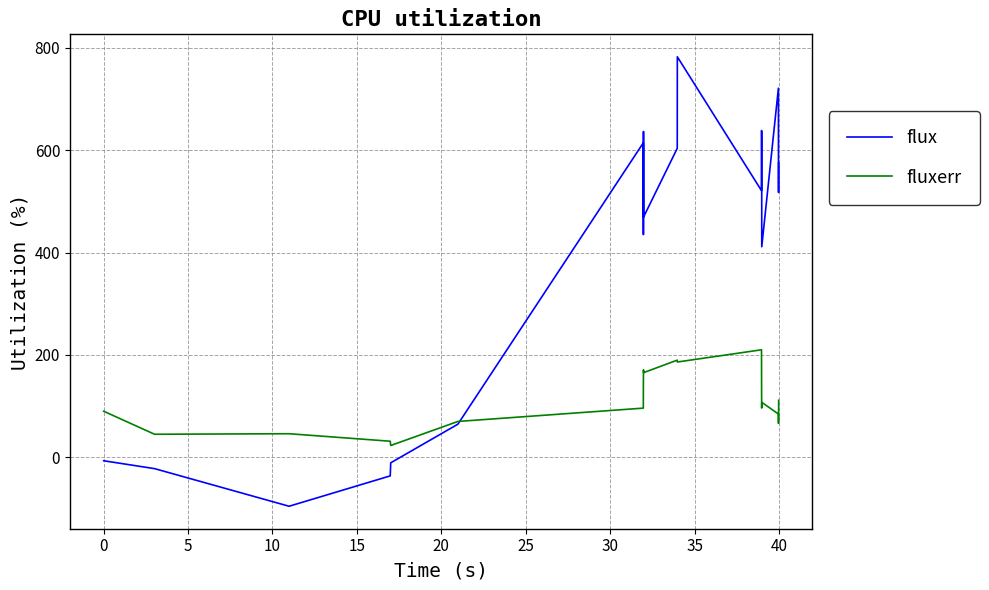

What is the smallest value displayed?

-95.6